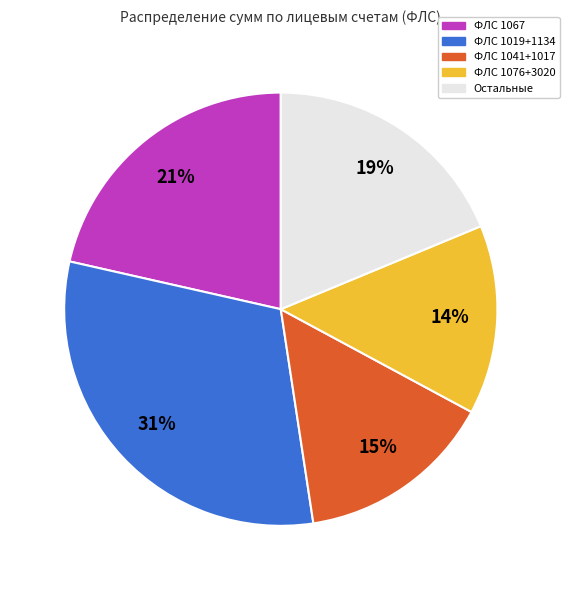

To the nearest percent, what is the average slice percentage?

20%